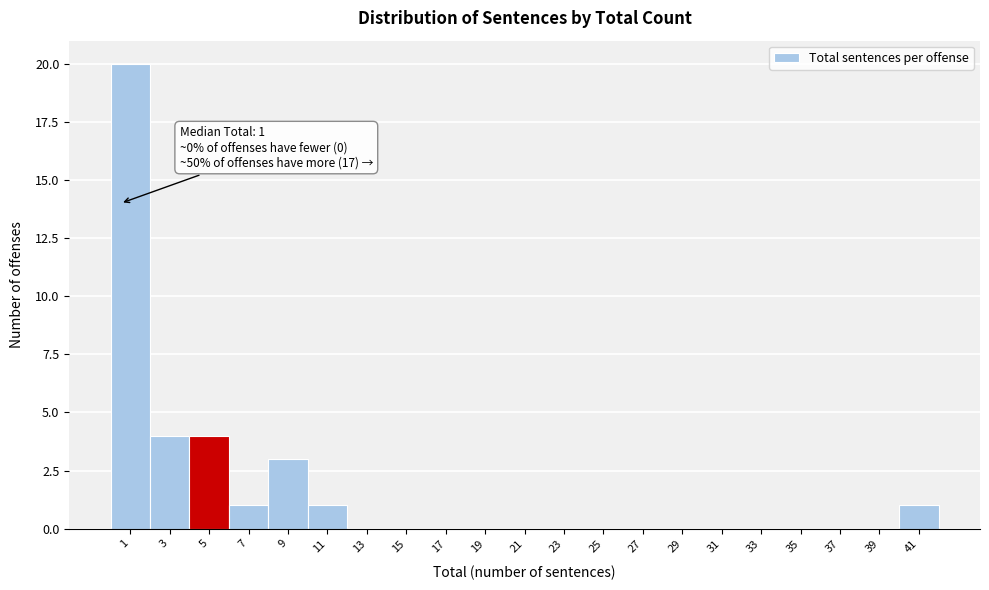

Reading right to left, transcribe all the data shown in this chart.

41=1	39=0	37=0	35=0	33=0	31=0	29=0	27=0	25=0	23=0	21=0	19=0	17=0	15=0	13=0	11=1	9=3	7=1	5=4	3=4	1=20